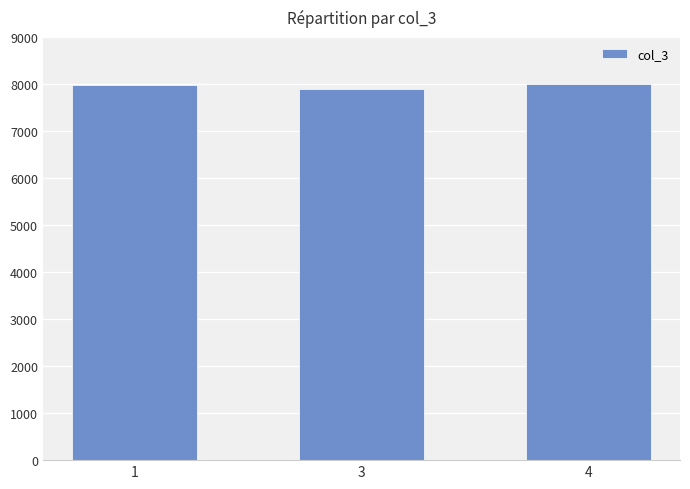

What is the value of the 2nd bar from the left?

7900